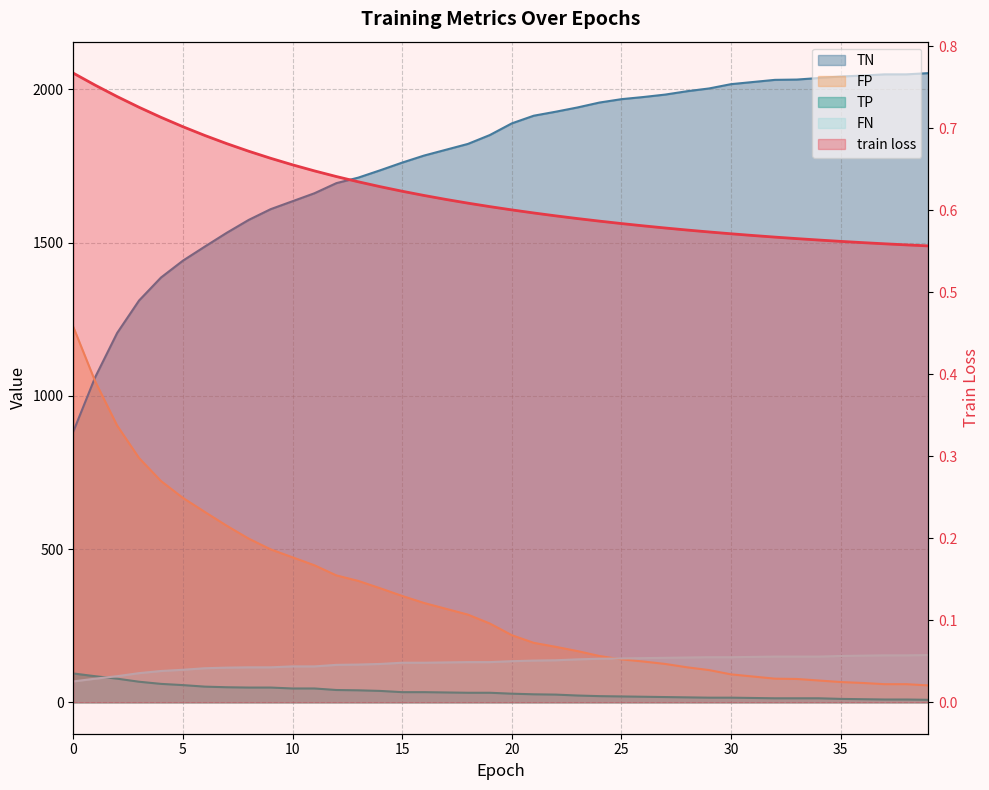

Which series ends up on top after the final intersection of FP and FN?

FN